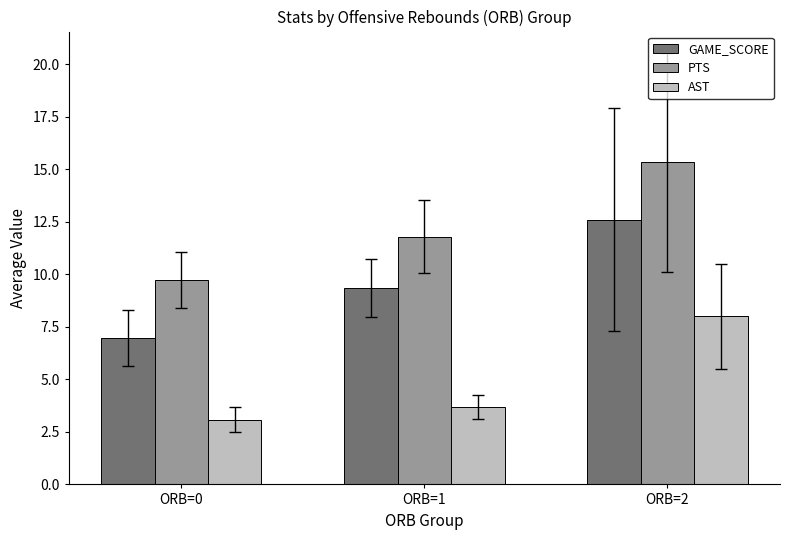

The GAME_SCORE series shows 9.4 at ORB=1. True or false?

True